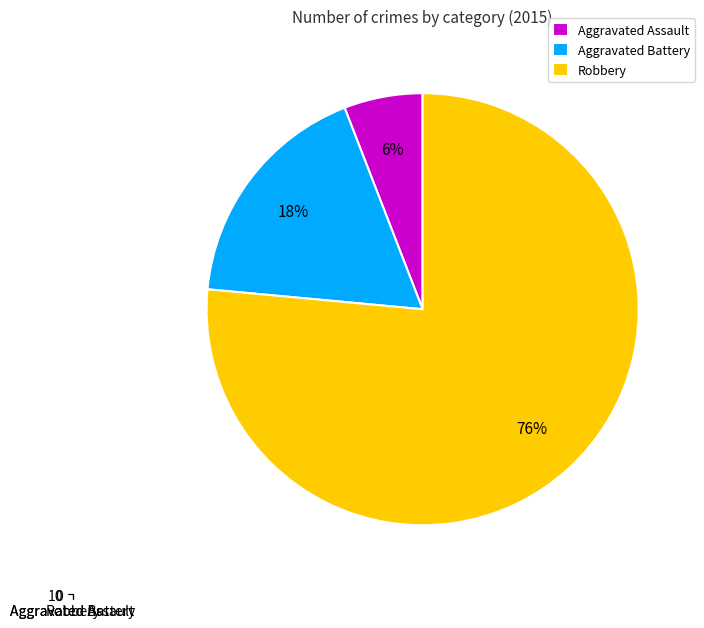

To the nearest percent, what is the difference between the Aggravated Battery and Aggravated Assault slice percentages?

12%